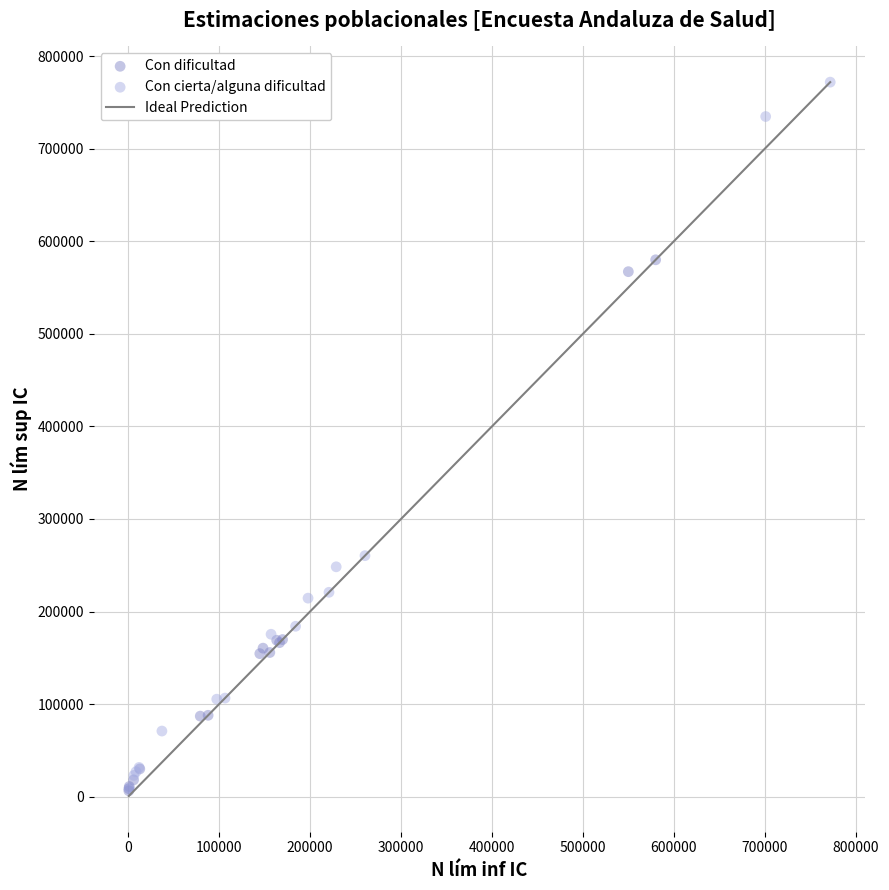

Which series reaches the maximum Y coordinate?

Con cierta/alguna dificultad